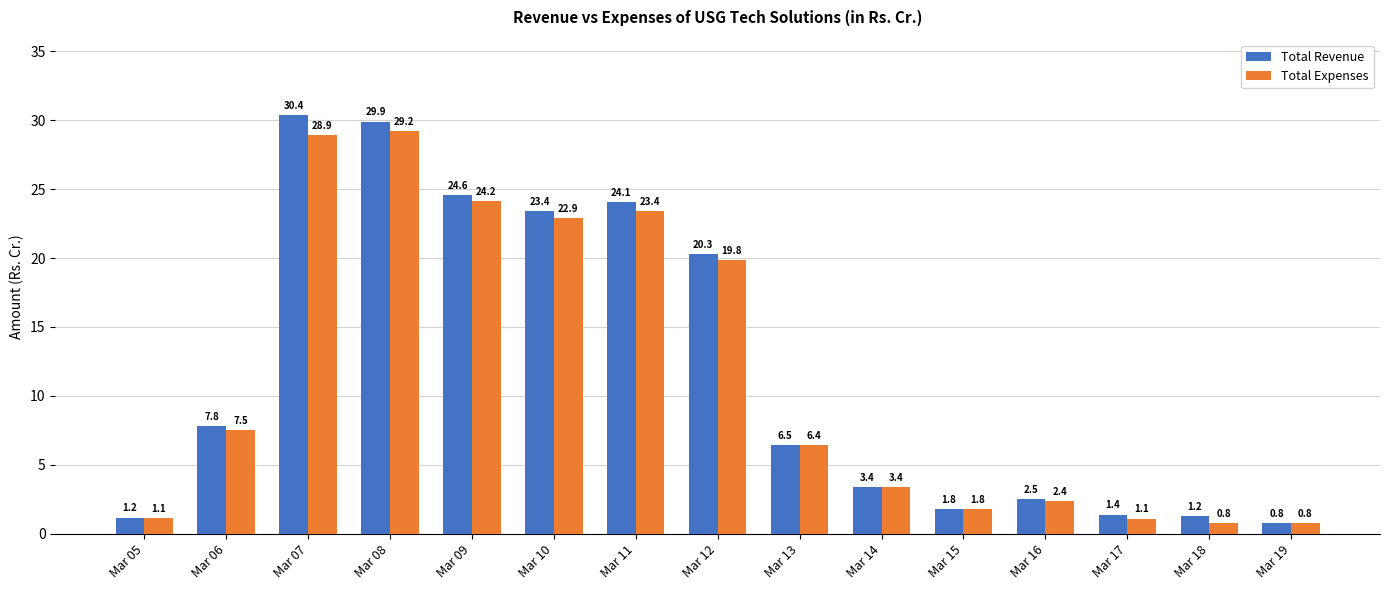

Does the chart contain any negative values?

No